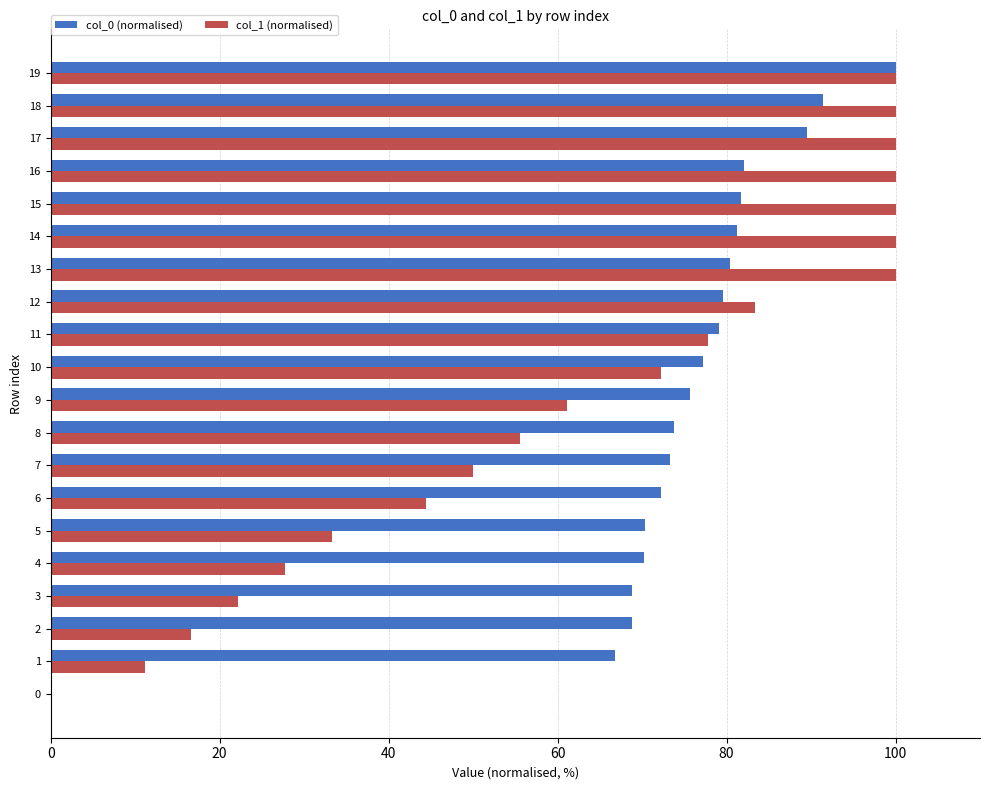

What is the total value across all series at 15?

181.8